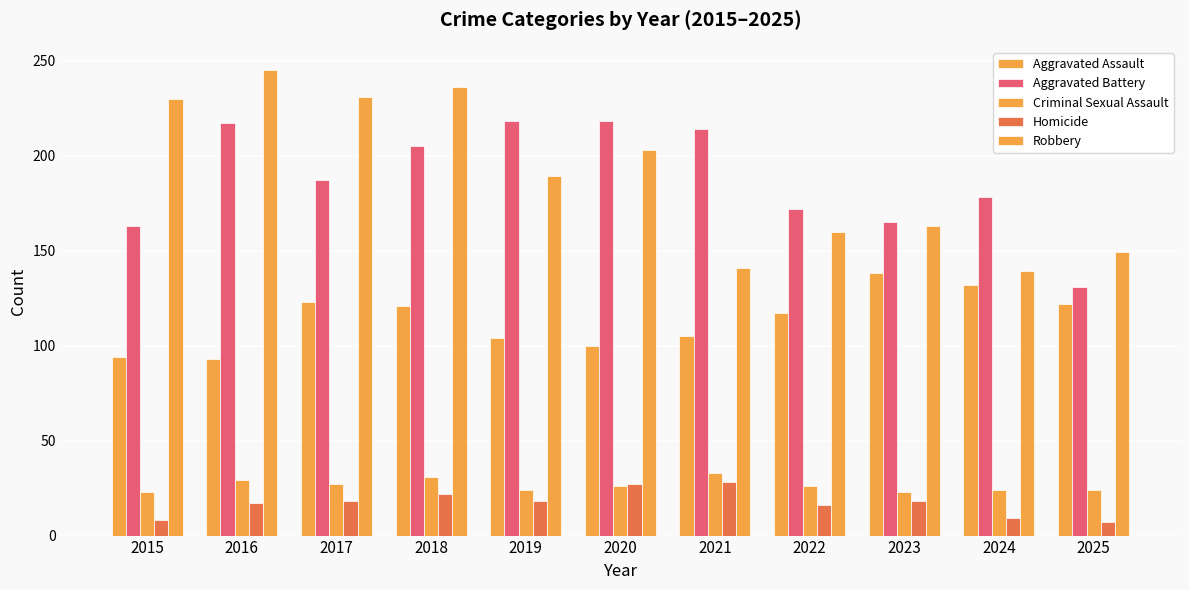

Are the bars horizontal?

No